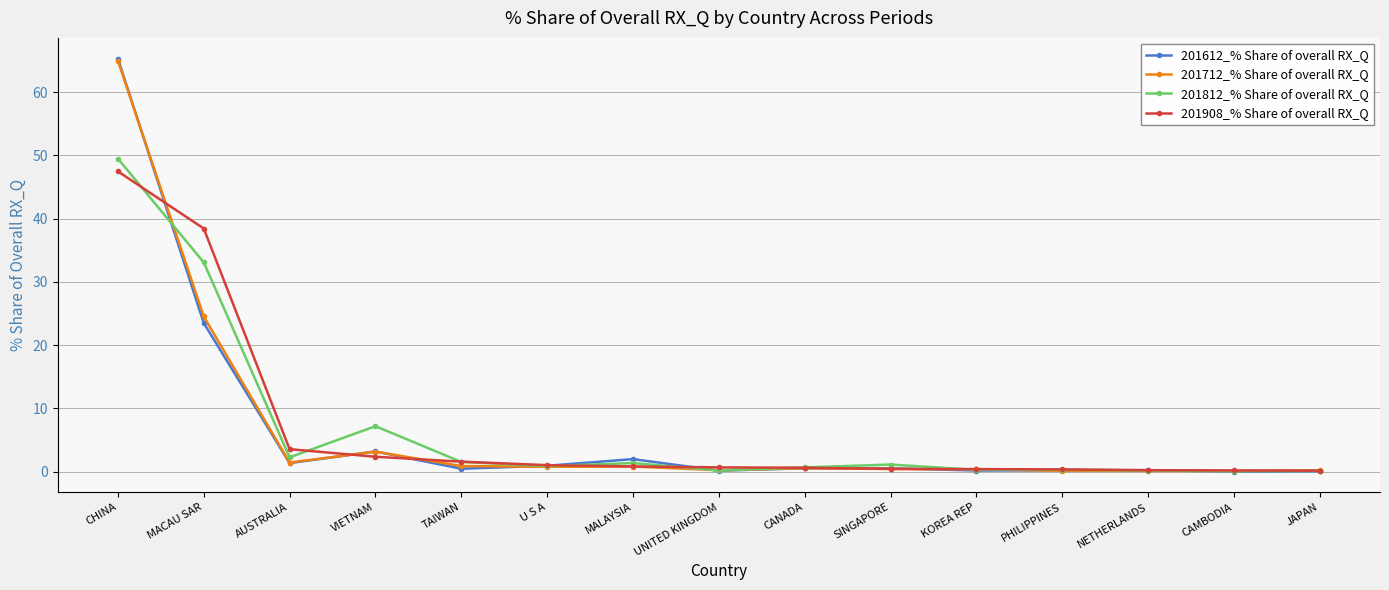

Between AUSTRALIA and UNITED KINGDOM, which series saw the biggest shift?

201908_% Share of overall RX_Q